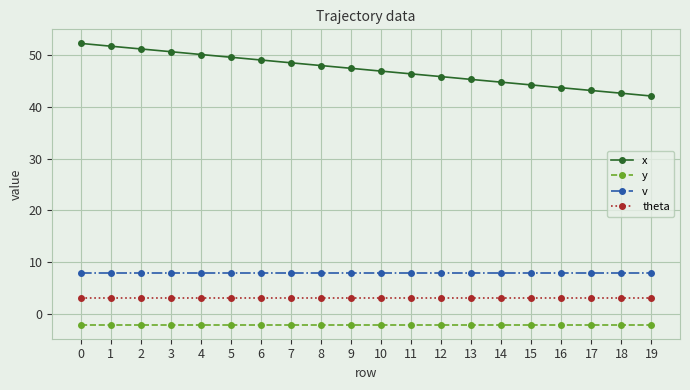

What is the spread (max minus min) of values at 16?

45.6